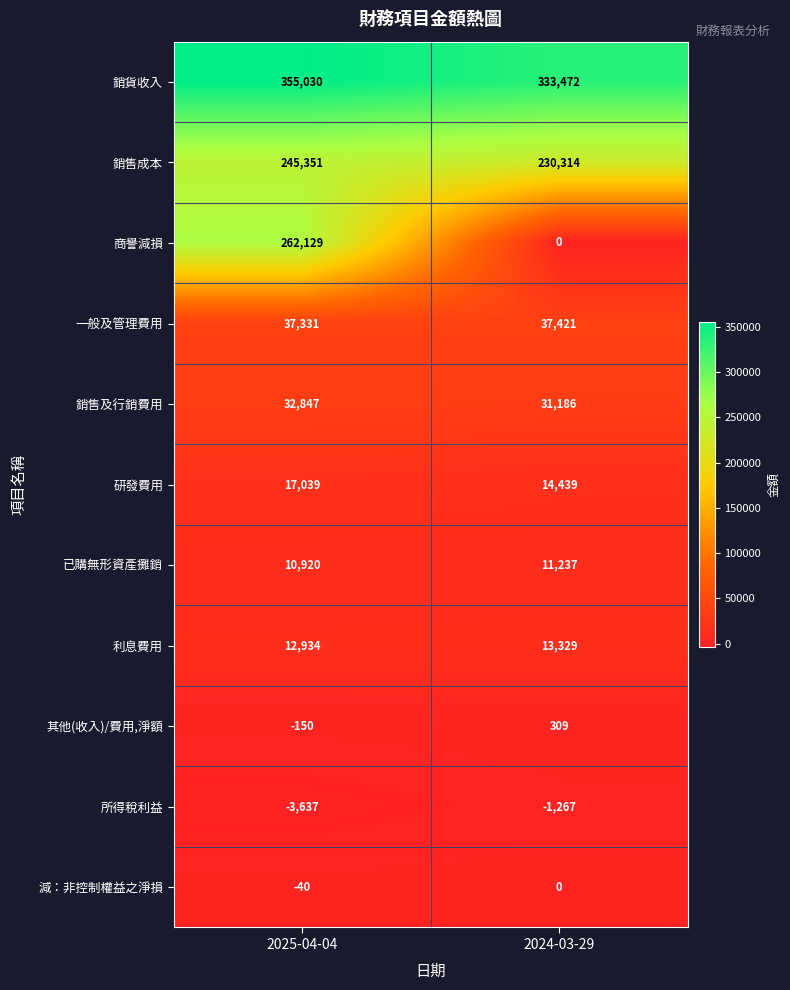

What is the difference between the 銷售及行銷費用 values at 2025-04-04 and 2024-03-29?

1661